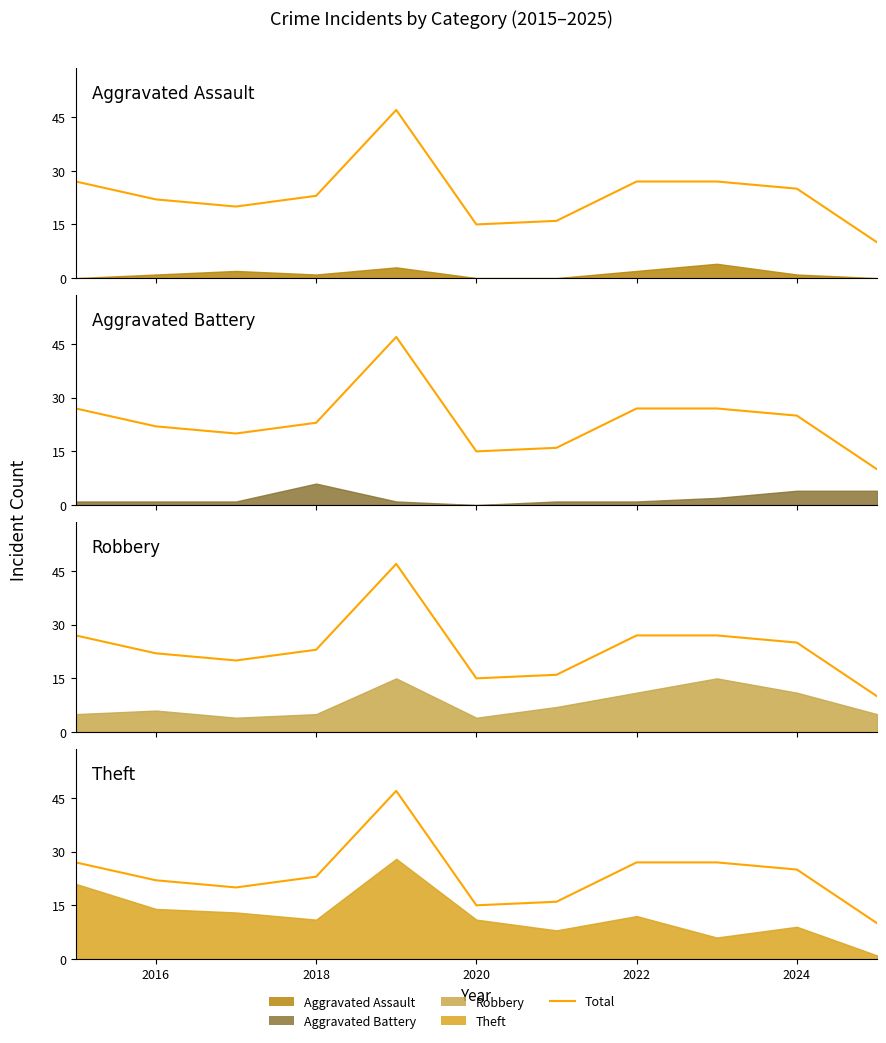

What is the sum of all values?

259